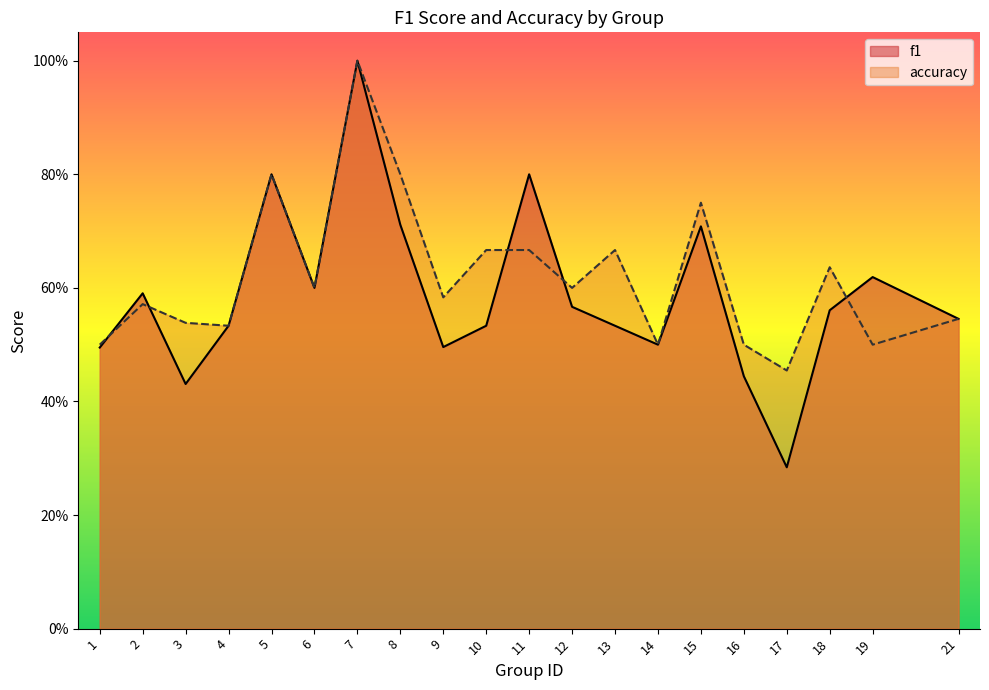

Count the accuracy values in the range 0 to 1.

20